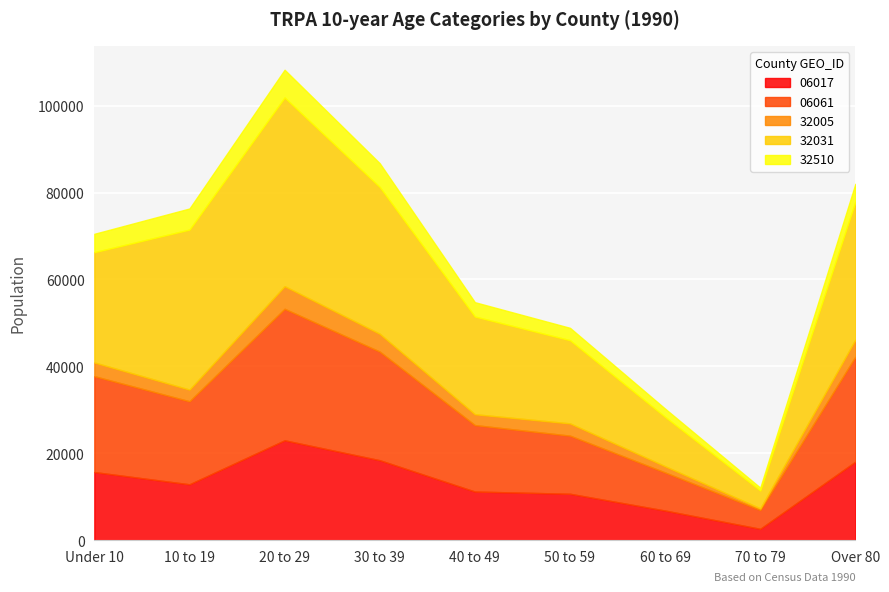

What is the sum of all 32031 values?

228061